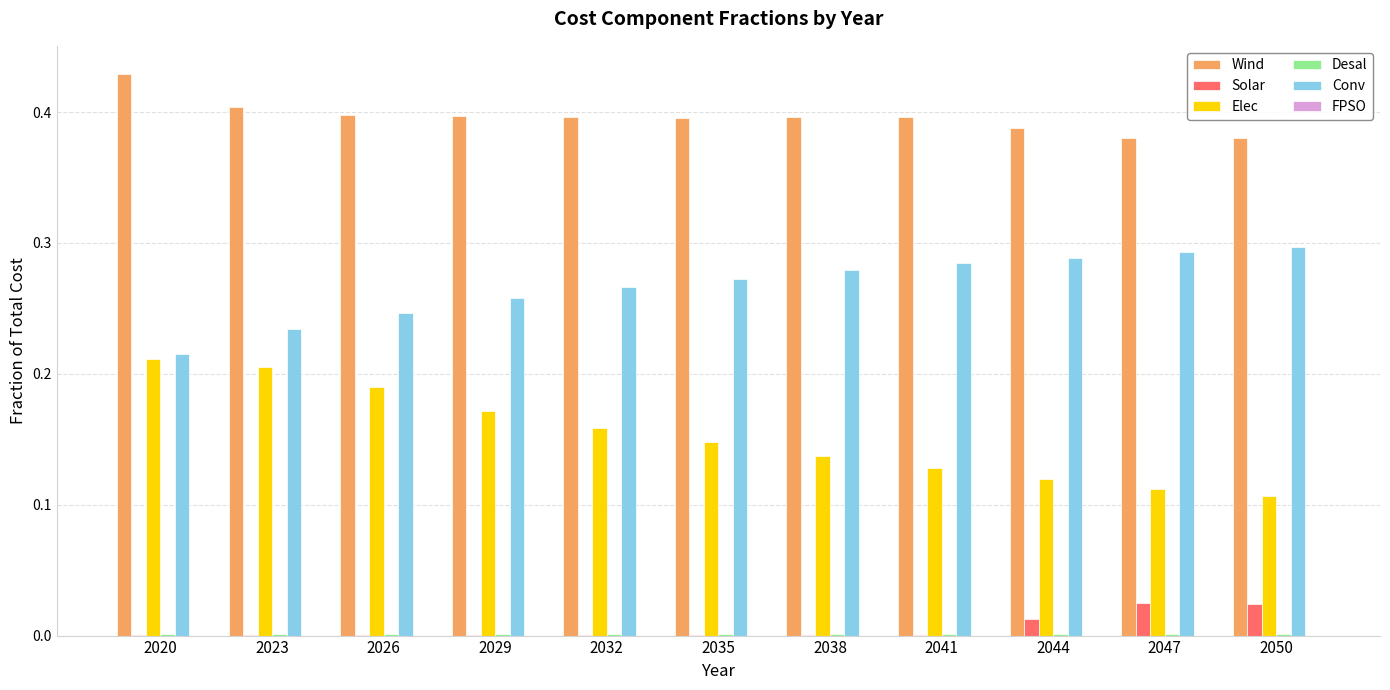

Is the value of Conv at 2020 greater than the value of Solar at 2020?

Yes